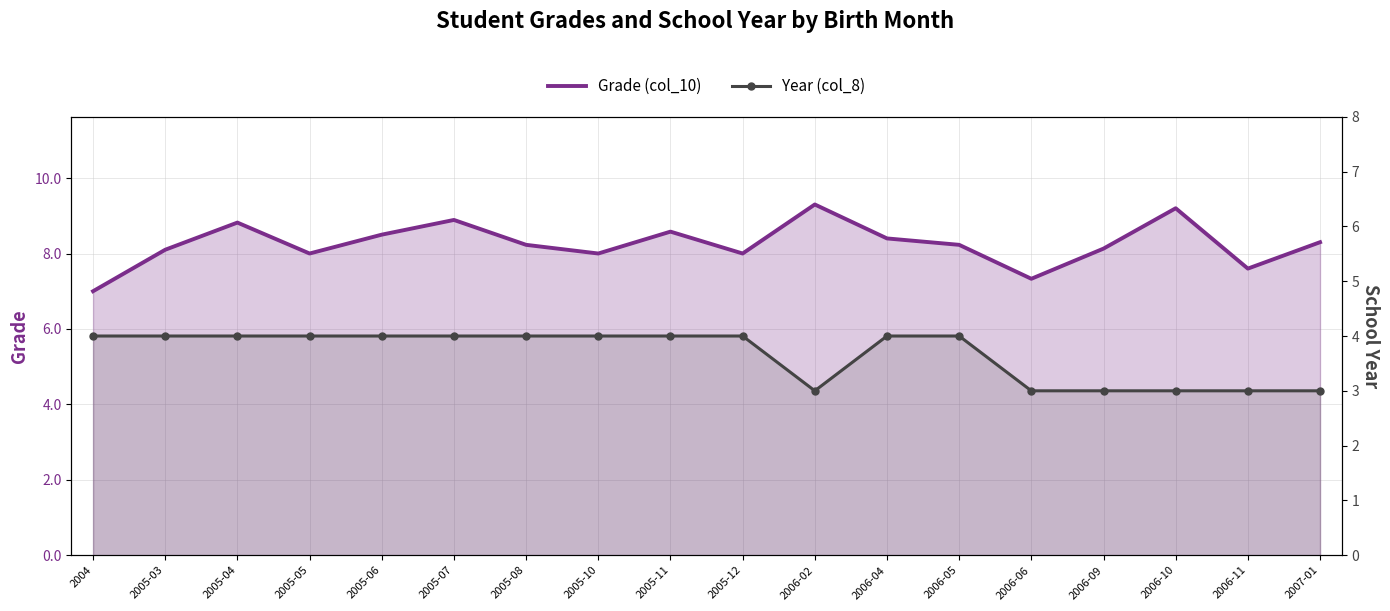

What are all the series names shown in the legend?

Grade (col_10), Year (col_8)